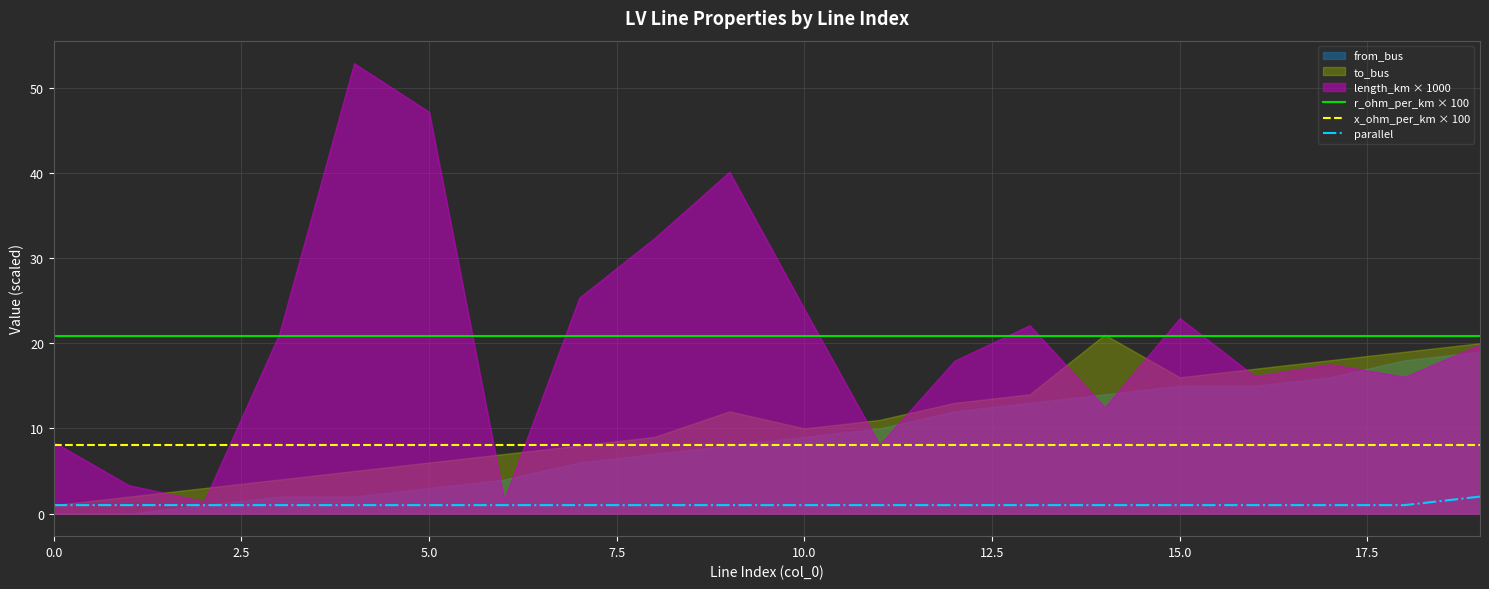

True or false: parallel has a value of 1.8 at 9.

False